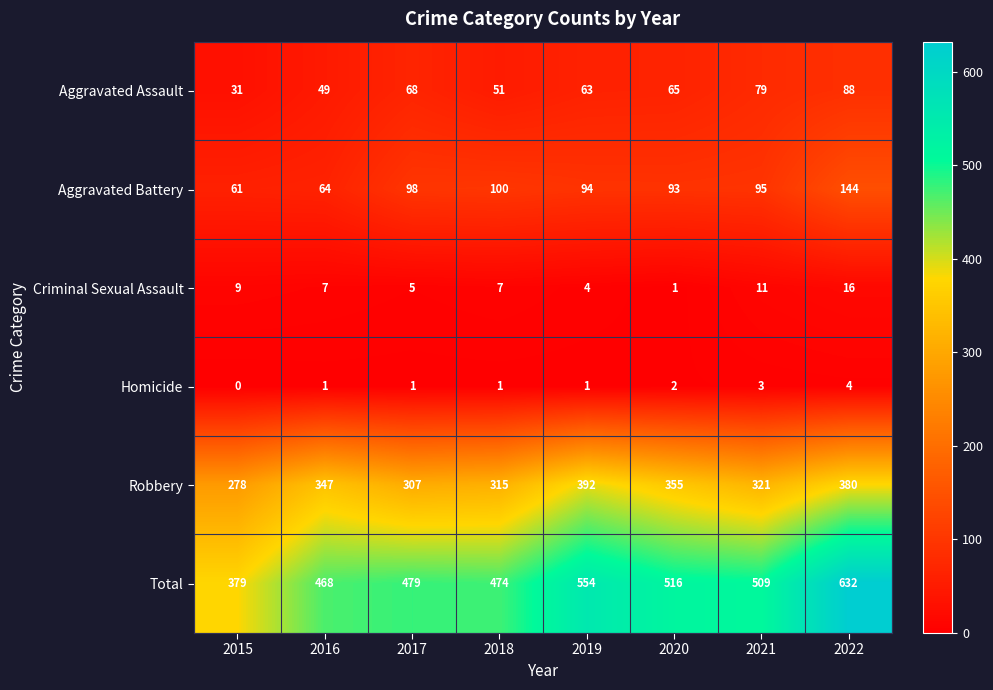

Between 2016 and 2017, which series saw the biggest shift?

Robbery